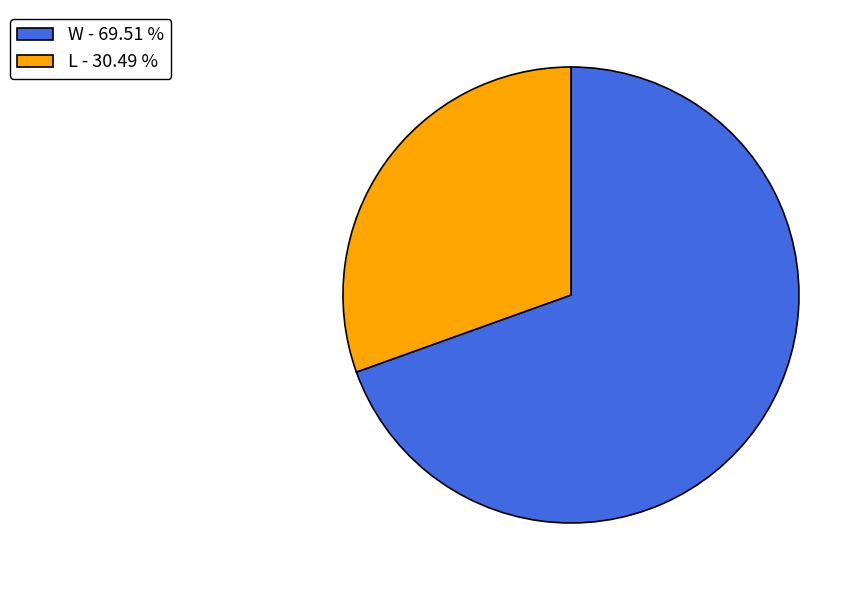

True or false: W accounts for 70% of the total.

True